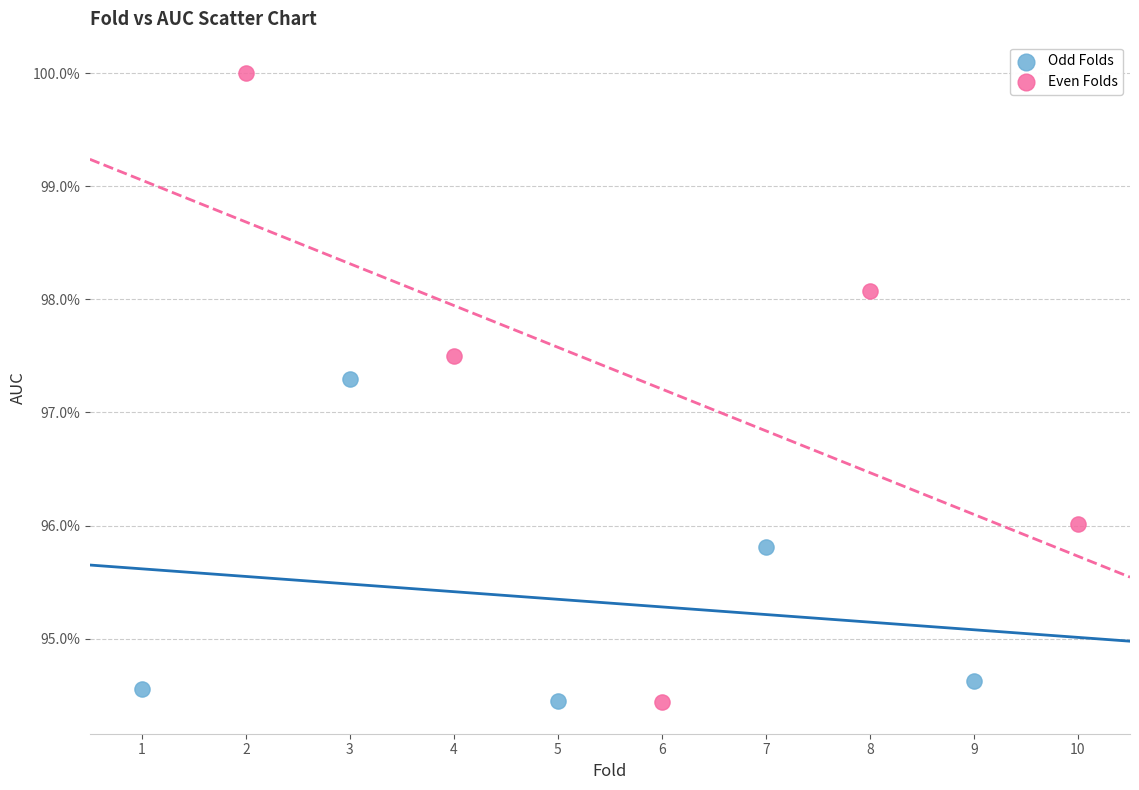

Which series has the widest spread of Y values?

Even Folds